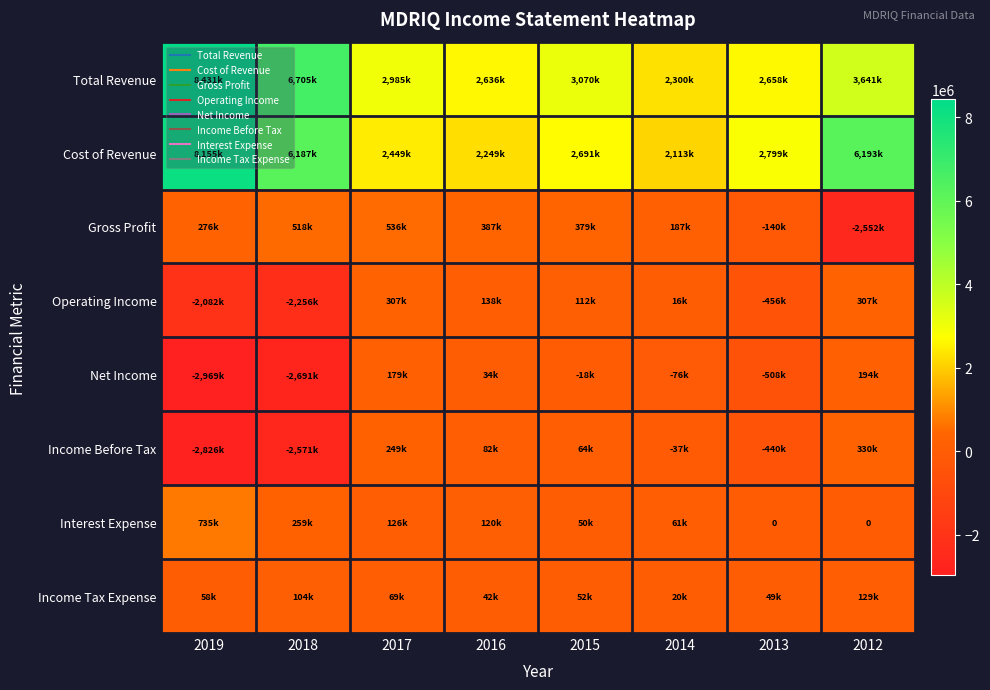

List the series in order of their peak value, lowest first.

Income Tax Expense, Net Income, Operating Income, Income Before Tax, Gross Profit, Interest Expense, Cost of Revenue, Total Revenue